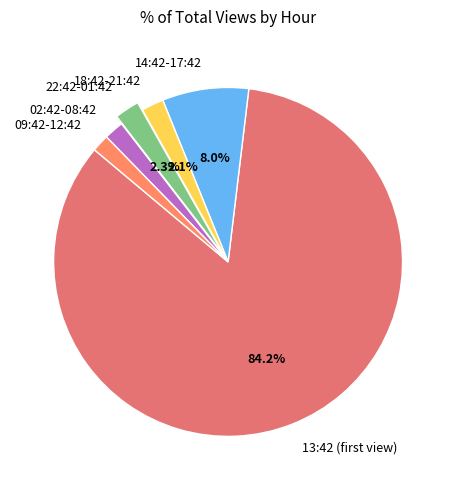

Does any single category account for the majority?

Yes